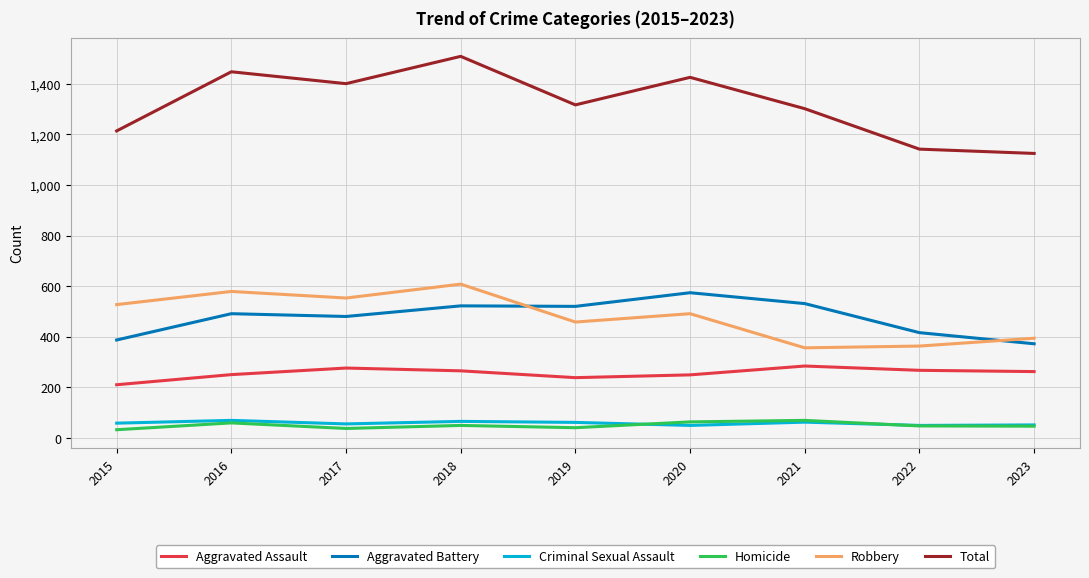

The Aggravated Assault series shows 44 at 2015. True or false?

False